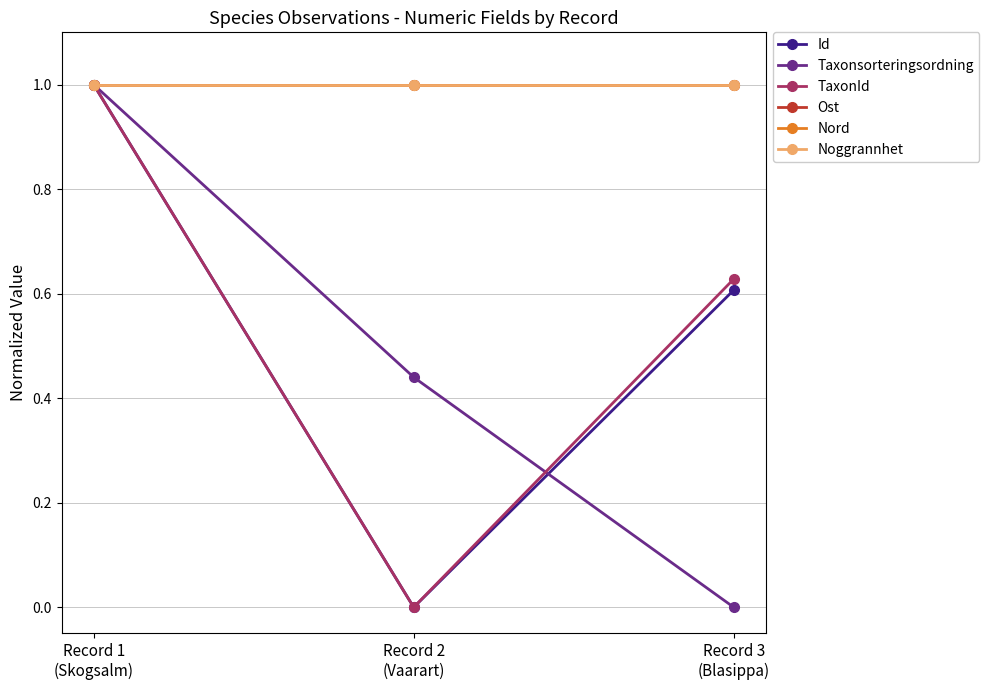

Is the value of Ost at Record 1
(Skogsalm) greater than the value of Taxonsorteringsordning at Record 3
(Blasippa)?

Yes